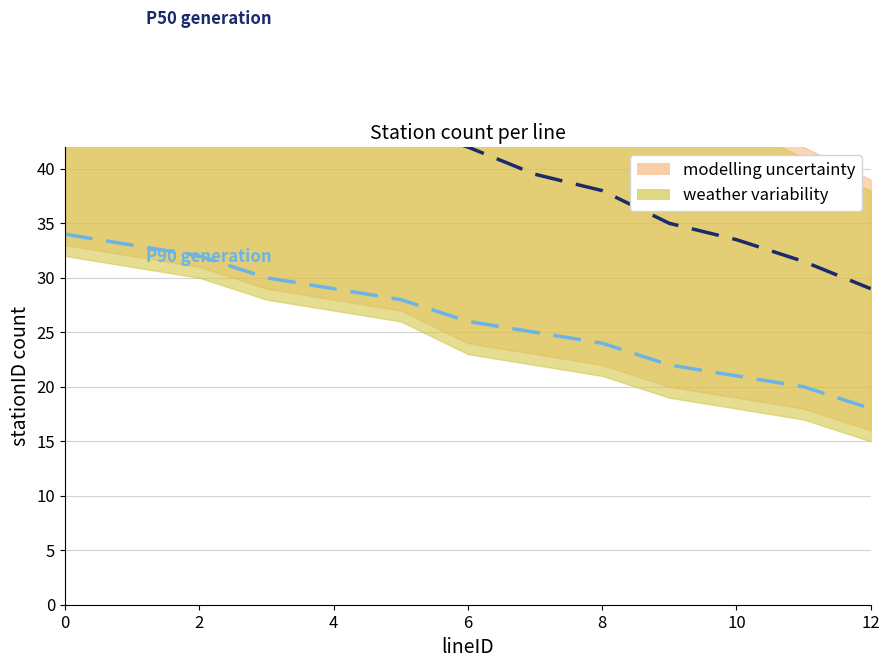

The P50 generation series shows 33.4 at 2. True or false?

False